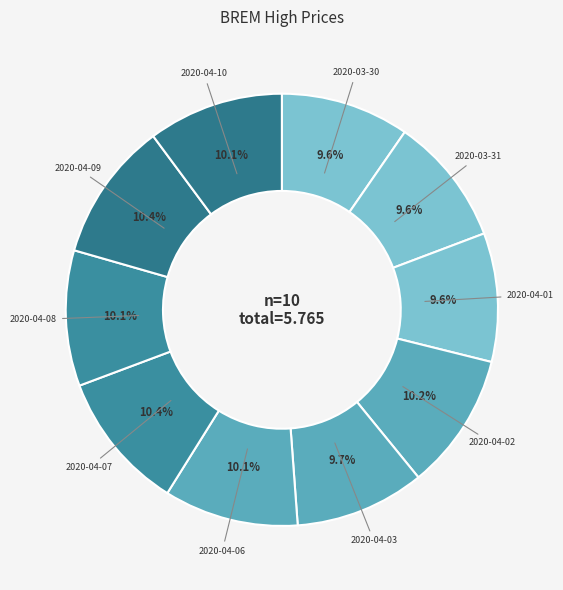

To the nearest percent, what percentage of the pie is 2020-04-06?

10%